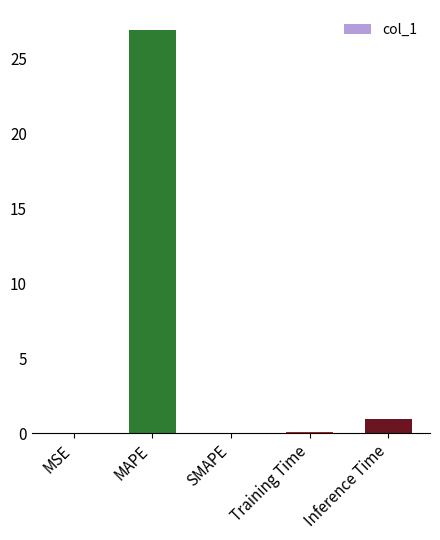

Is it true that the value at SMAPE is -16.1?

False